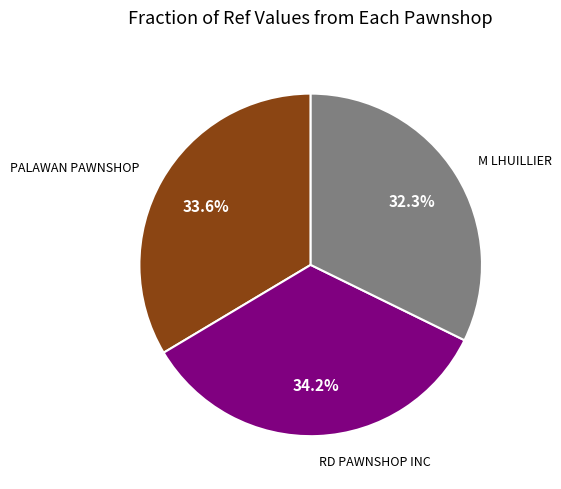

What is the smallest slice in the pie chart?

M LHUILLIER - PASUQUIN ILOCOS NORTE